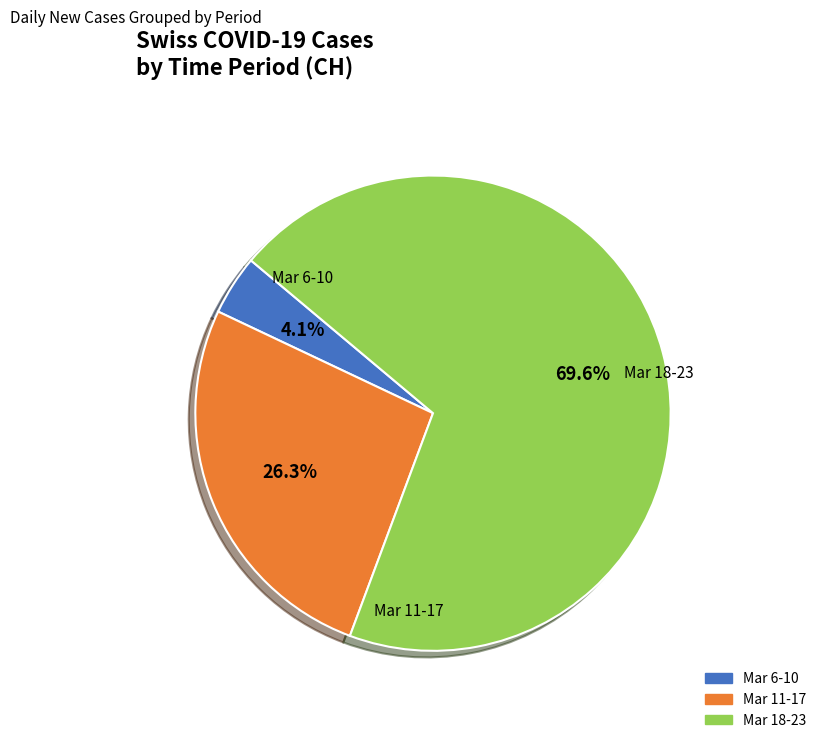

Does any single category account for the majority?

Yes